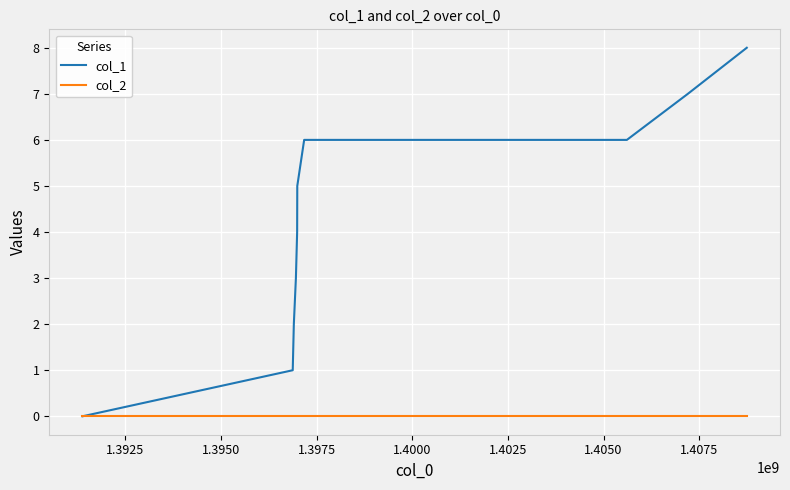

What is the maximum value shown in the chart?

8